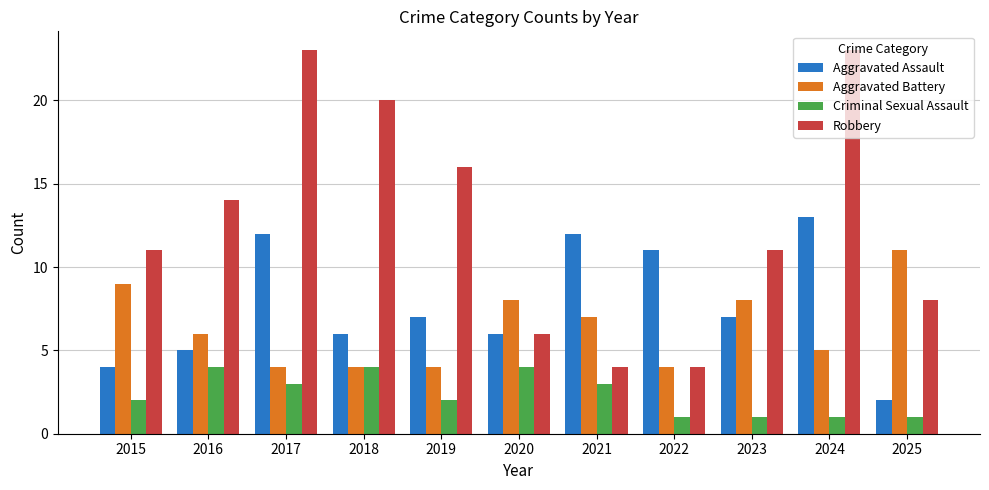

What is the value of the Aggravated Assault bar at the 10th from the left?

13